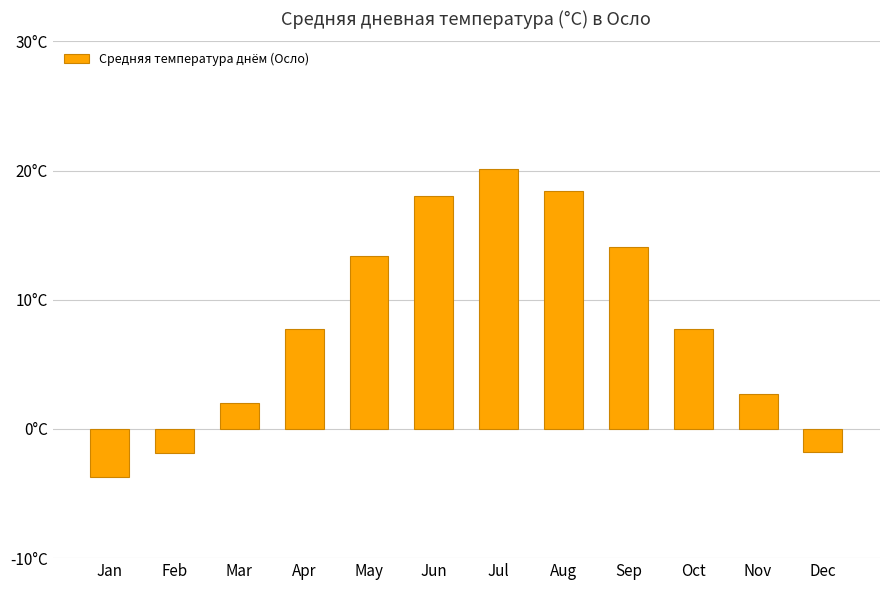

Are the bars horizontal?

No